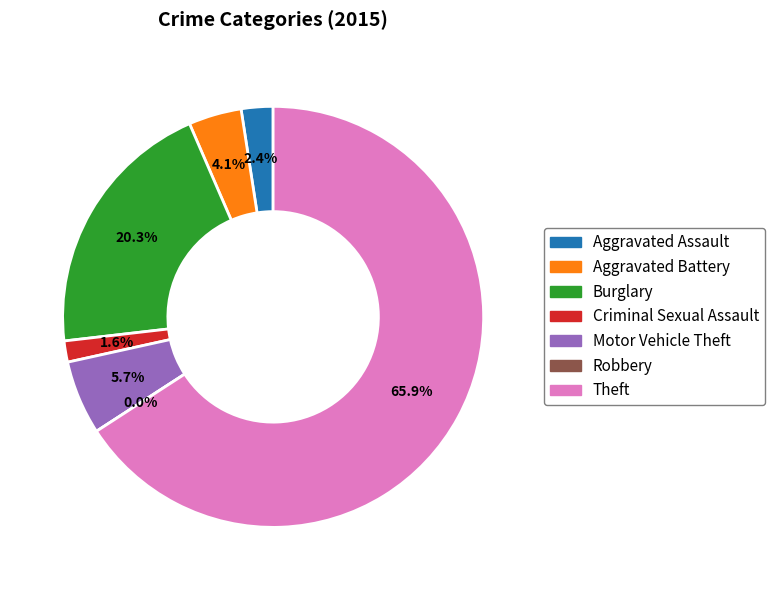

Rank the categories by value from lowest to highest.

Robbery, Criminal Sexual Assault, Aggravated Assault, Aggravated Battery, Motor Vehicle Theft, Burglary, Theft